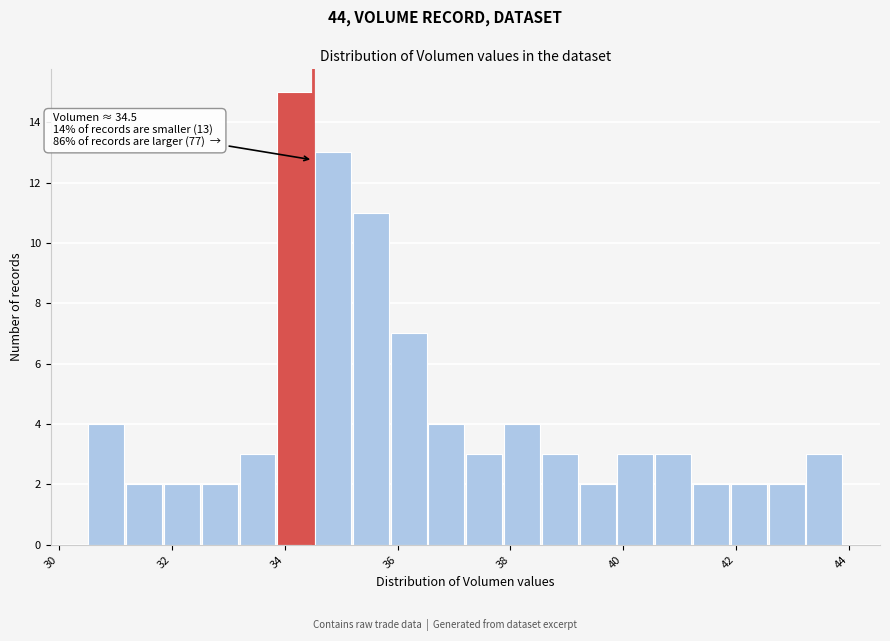

Read against the x-axis, roughly where is the centre of the tallest bar?

34.2